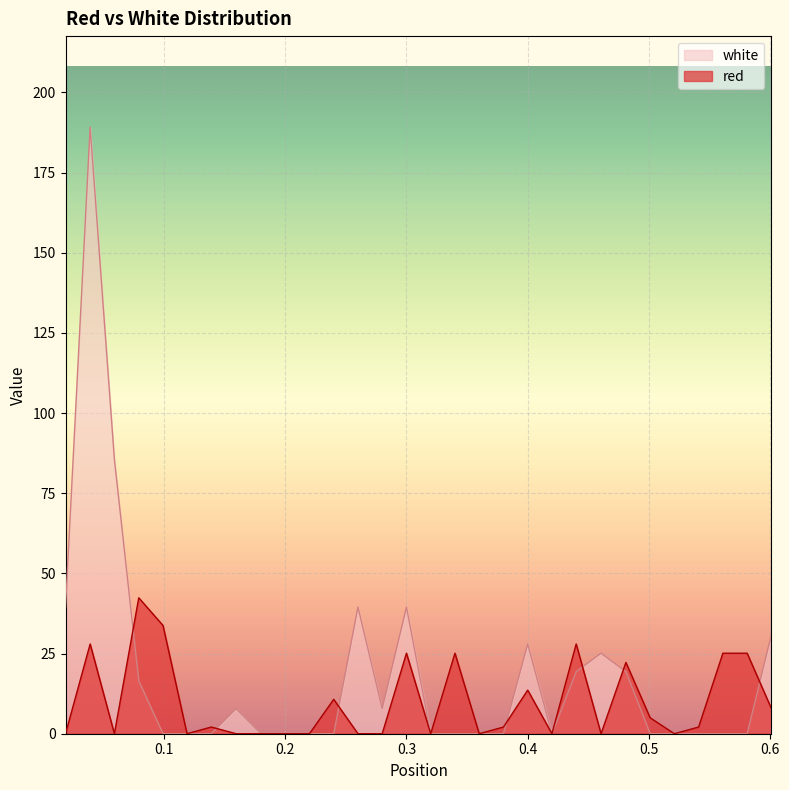

Which series has the widest spread of values?

white